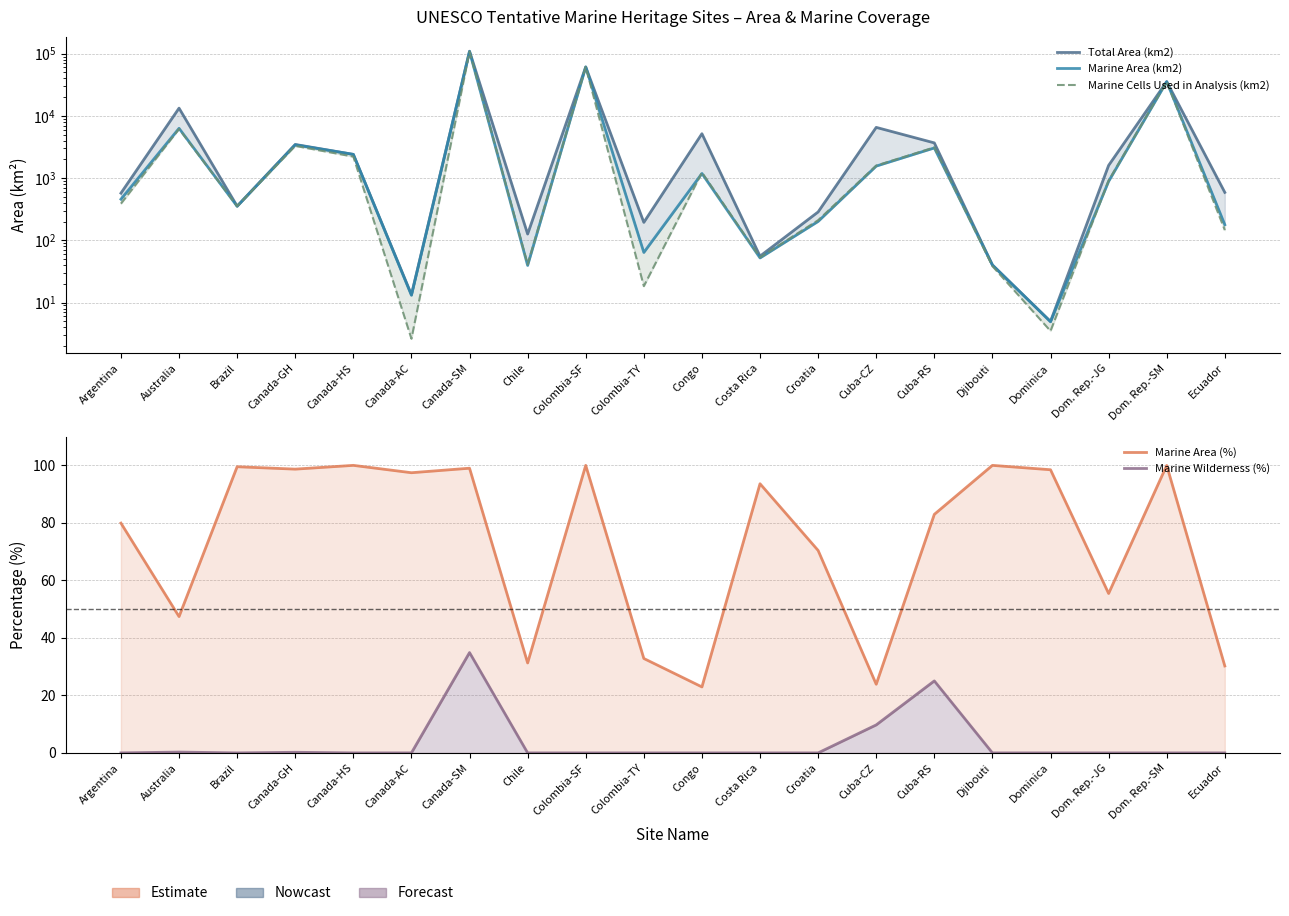

Between Congo and Cuba-CZ, which series saw the biggest shift?

Total Area (km2)